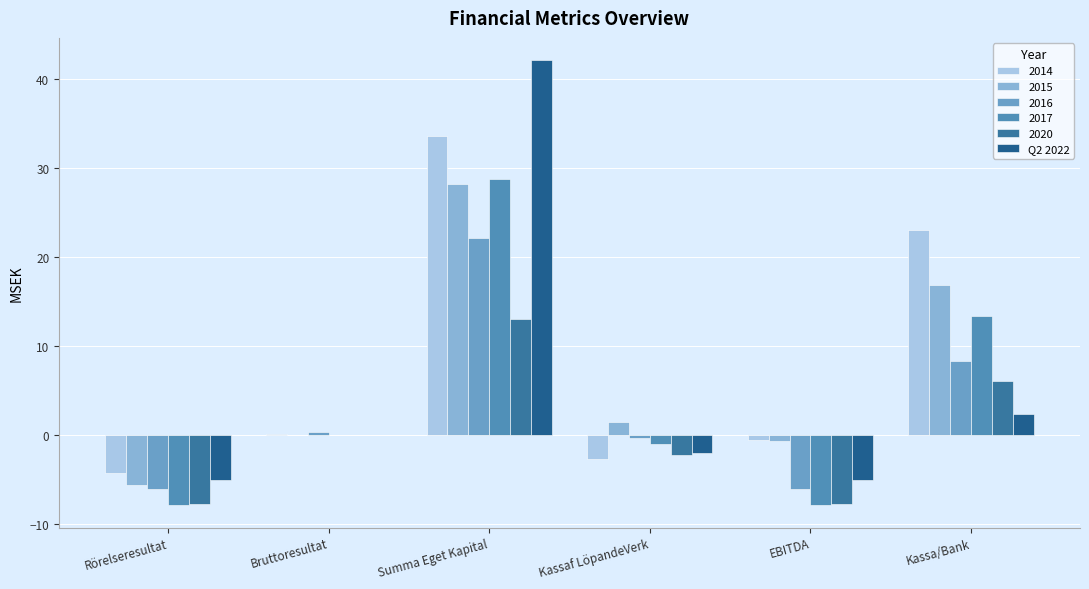

Are the bars horizontal?

No